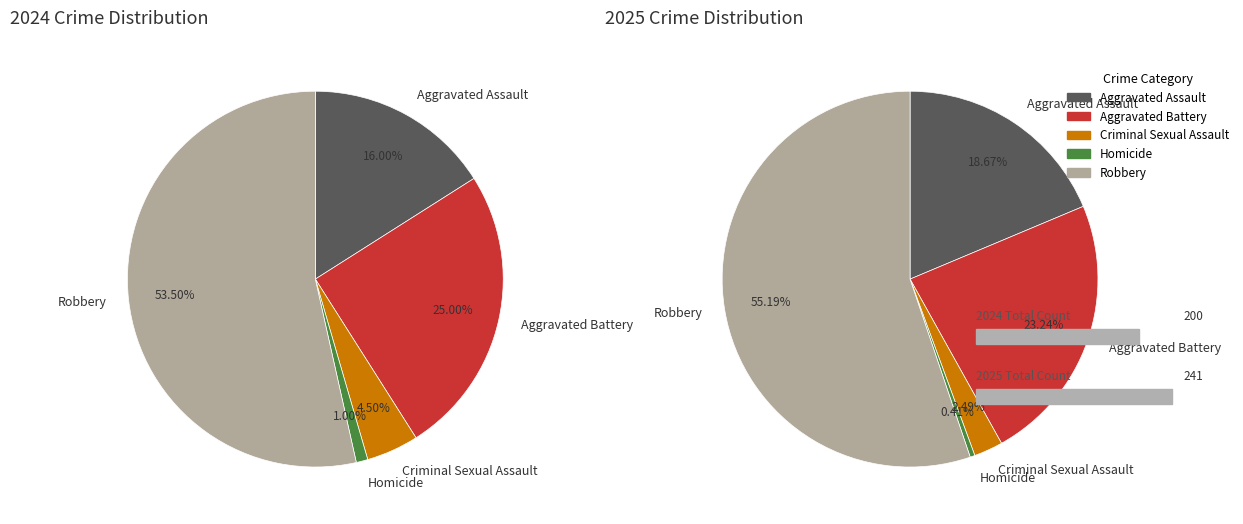

Which series has the largest range (max minus min)?

values_2025